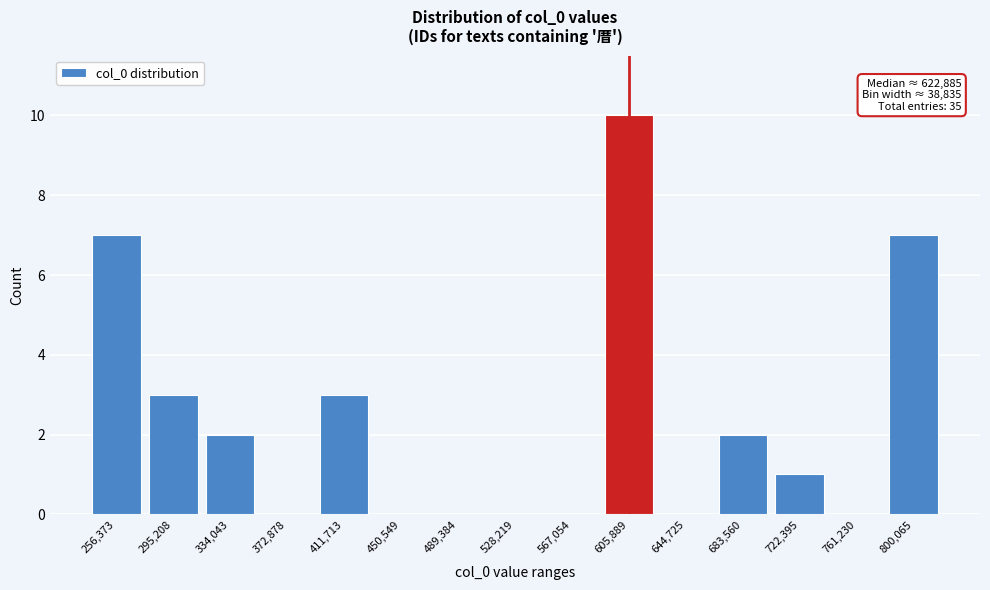

Reading left to right, what are all the values shown in this chart?

256,373=7	295,208=3	334,043=2	372,878=0	411,713=3	450,549=0	489,384=0	528,219=0	567,054=0	605,889=10	644,725=0	683,560=2	722,395=1	761,230=0	800,065=7